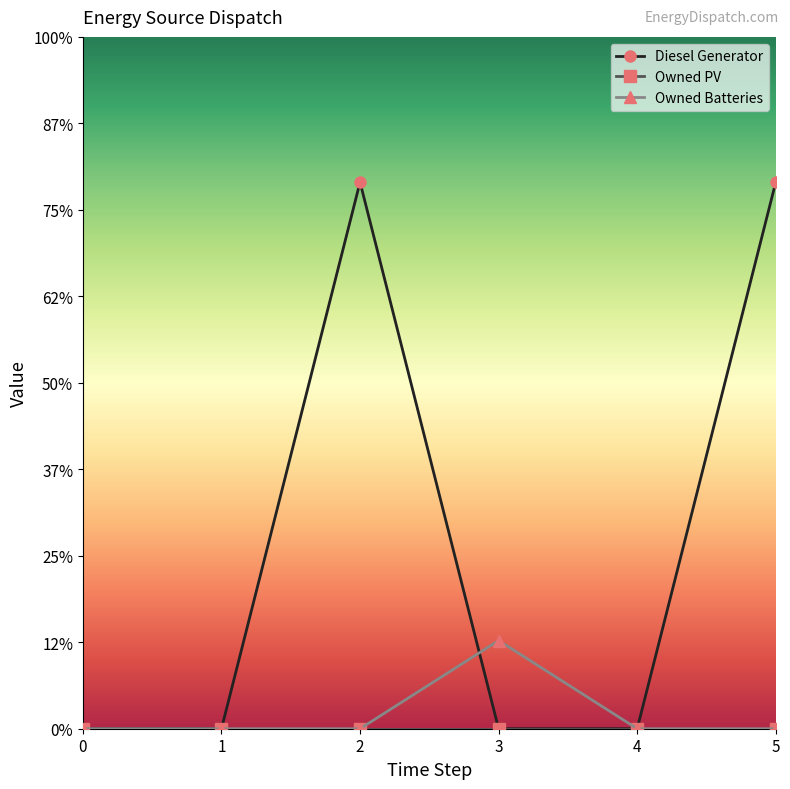

Is this an area chart (filled region under the line)?

No